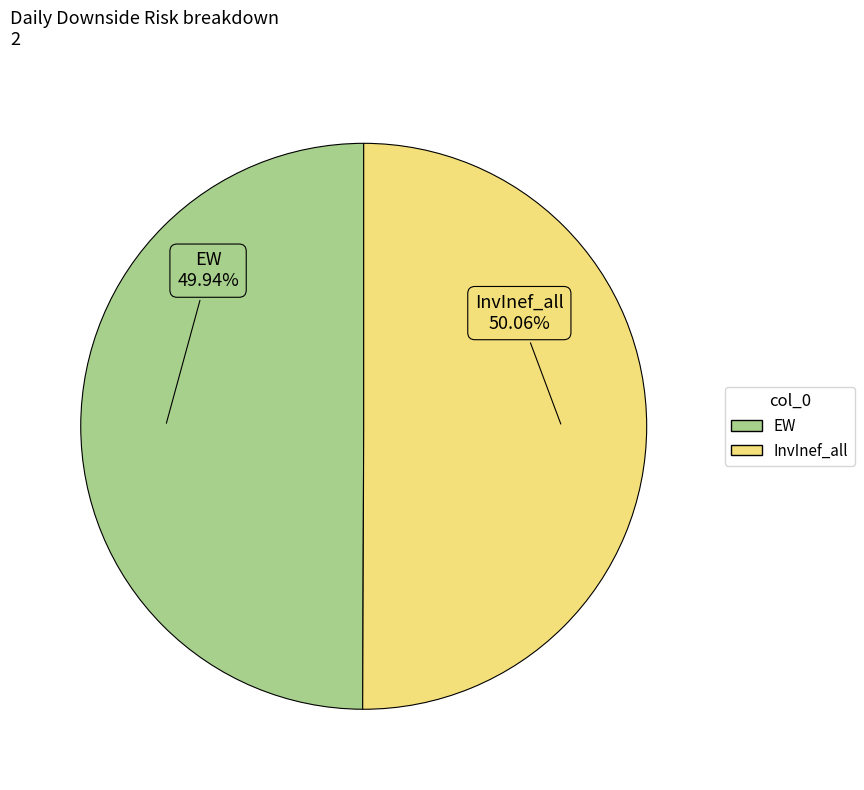

How many slices are in this pie chart?

2